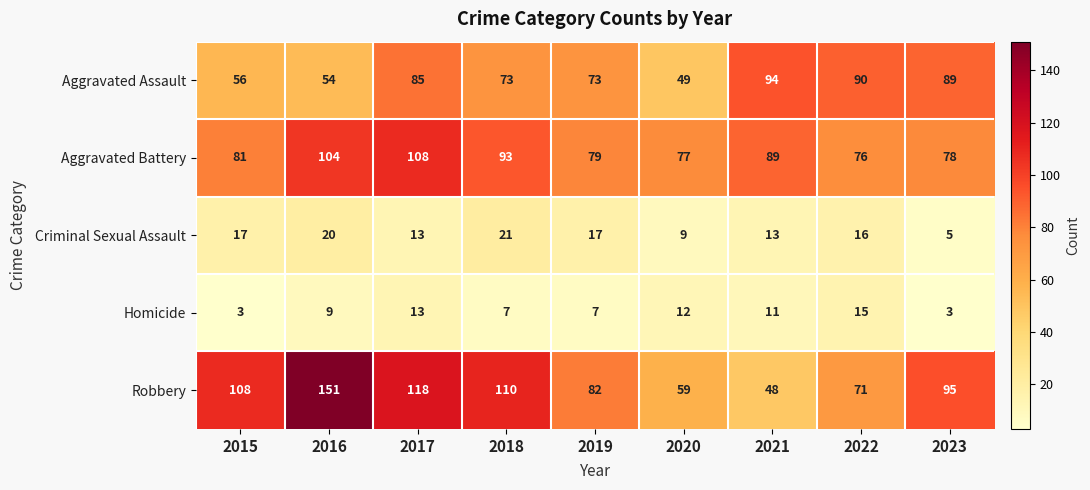

What is the smallest value displayed?

3